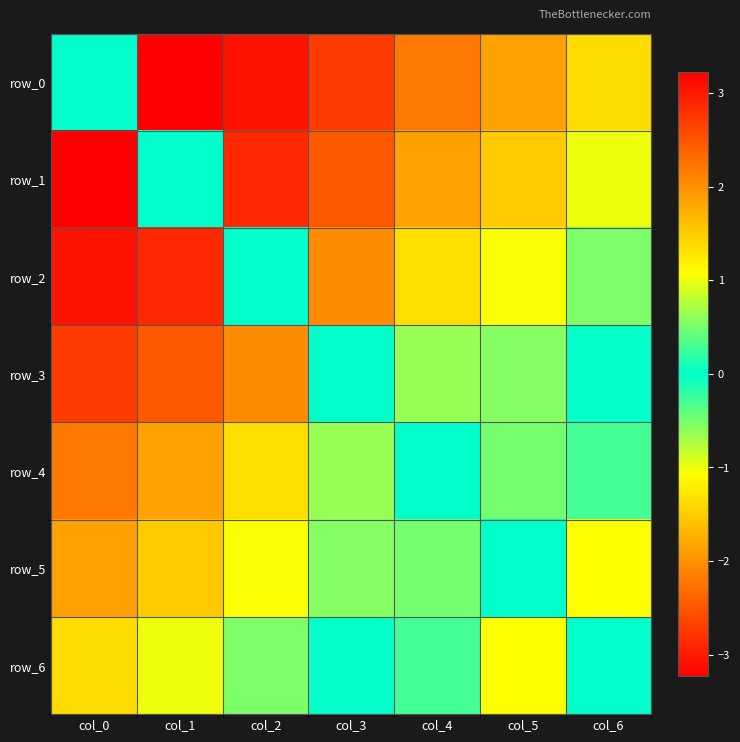

At col_2, list the series in order from largest to smallest.

row_0, row_1, row_2, row_6, row_5, row_4, row_3